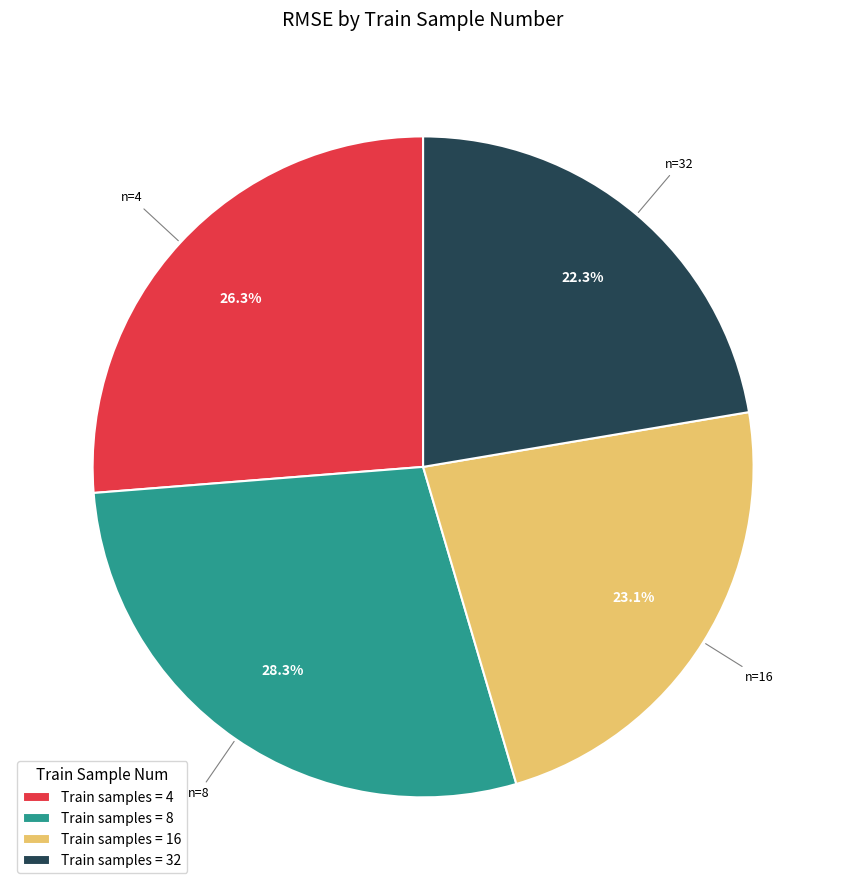

Count the number of slices in the pie.

4